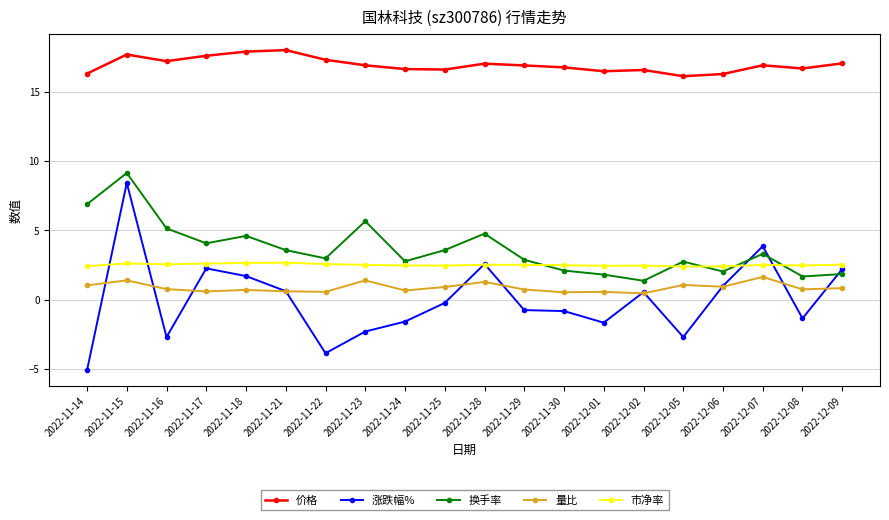

Which series has the largest total across all categories?

价格